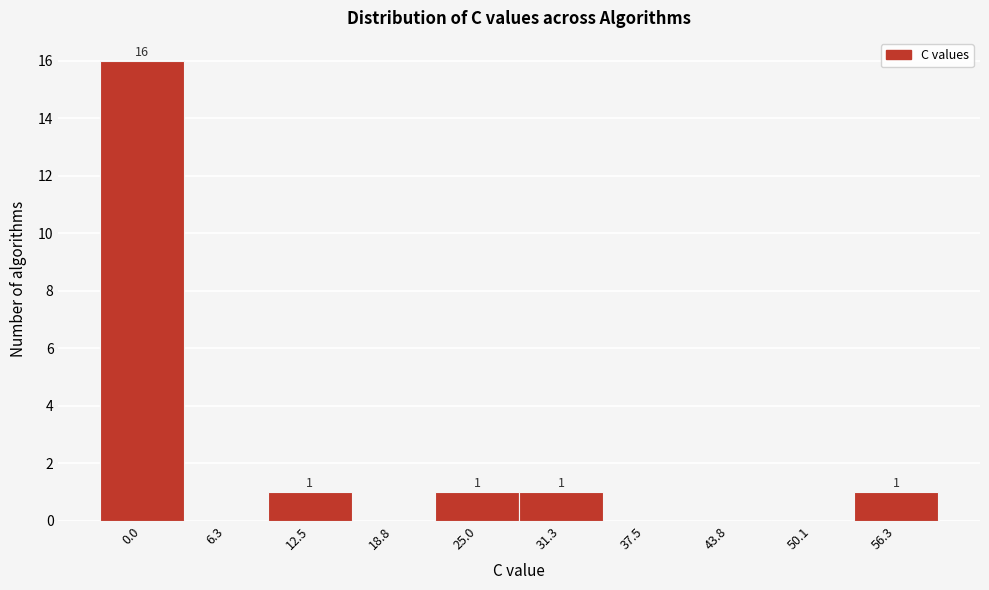

Reading right to left, transcribe all the data shown in this chart.

56.3=1	50.1=0	43.8=0	37.5=0	31.3=1	25.0=1	18.8=0	12.5=1	6.3=0	0.0=16